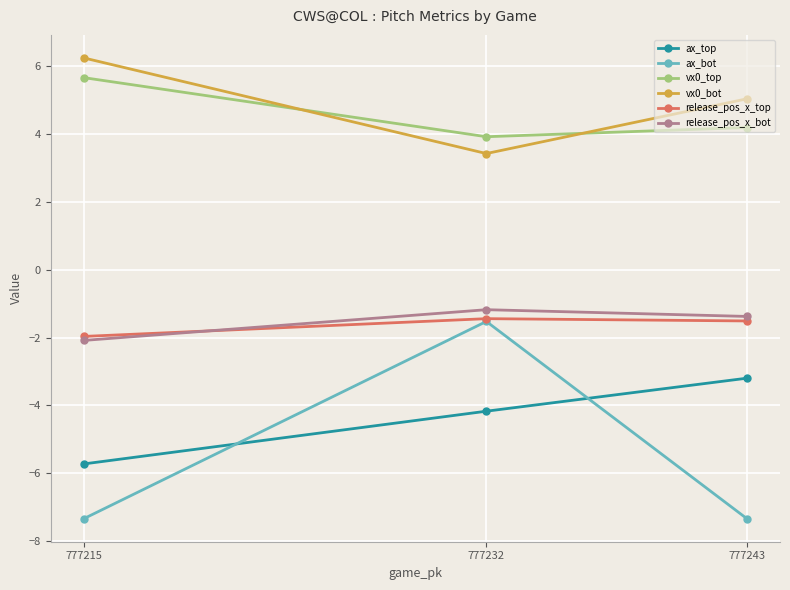

Which has a higher value, 777243 or 777215?

777243